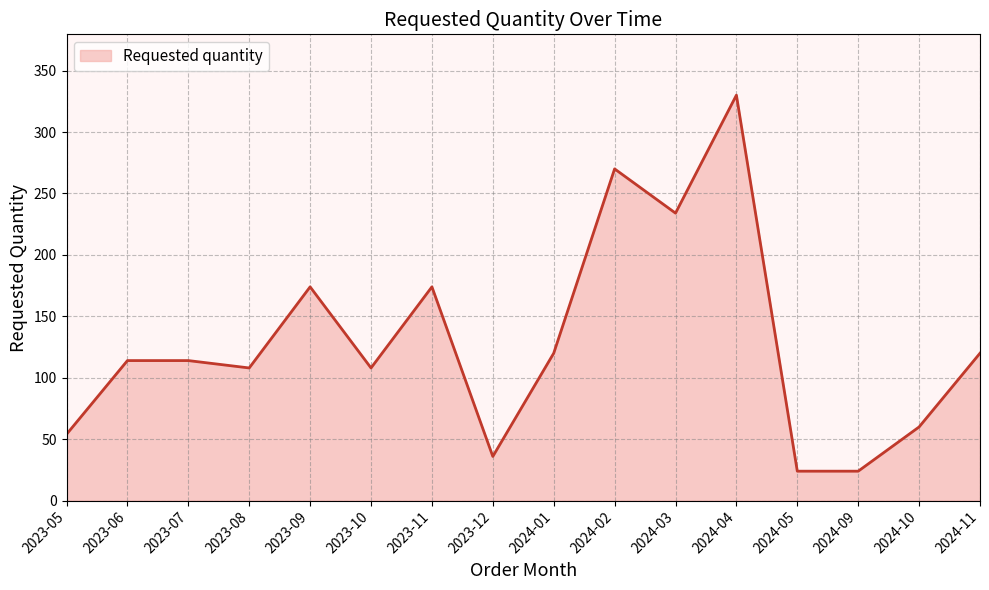

What is the difference between the values at 2023-05 and 2023-06?

60